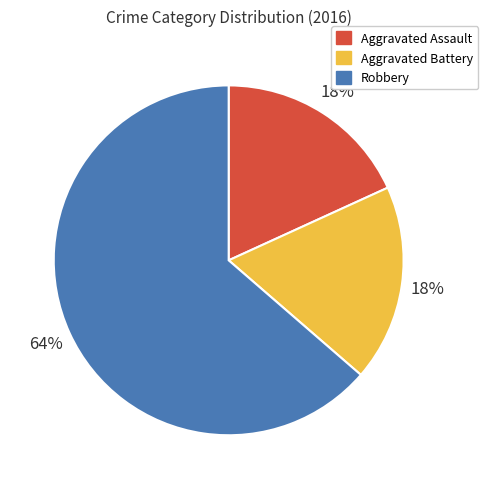

Do Robbery and Aggravated Battery together represent more than half of the pie?

Yes